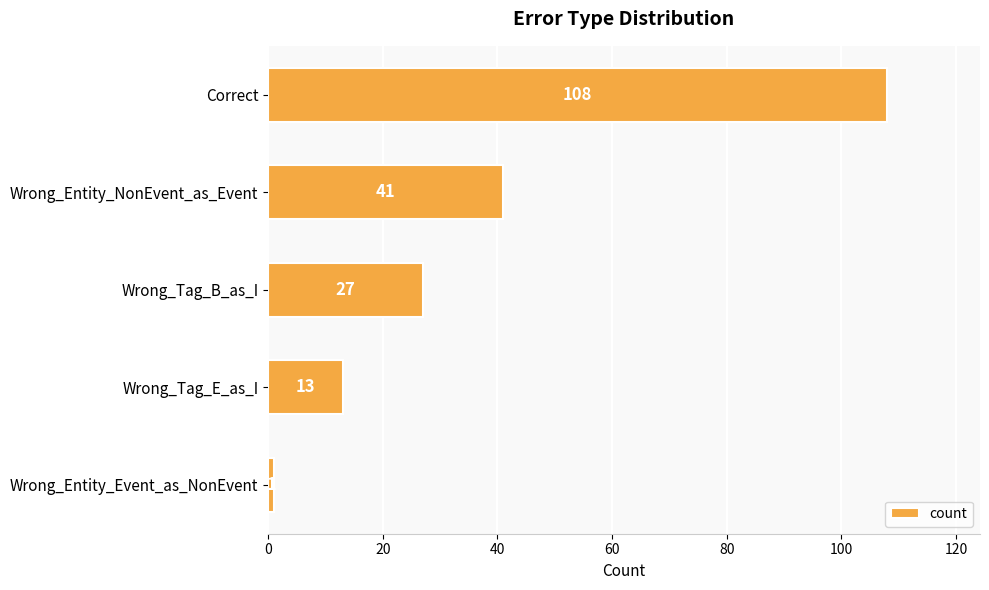

What is the ratio of the value at Wrong_Entity_NonEvent_as_Event to the value at Wrong_Entity_Event_as_NonEvent?

41.0